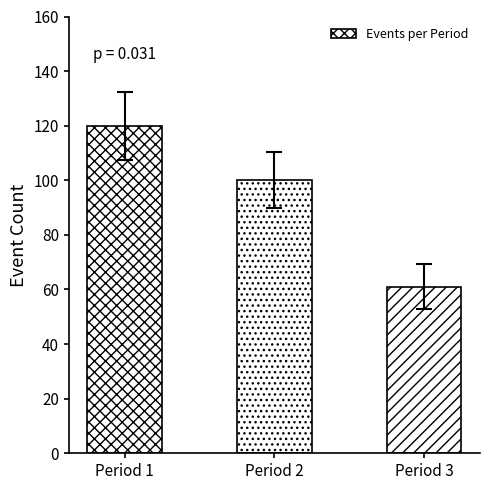

What is the value of the 1st bar from the left?

120